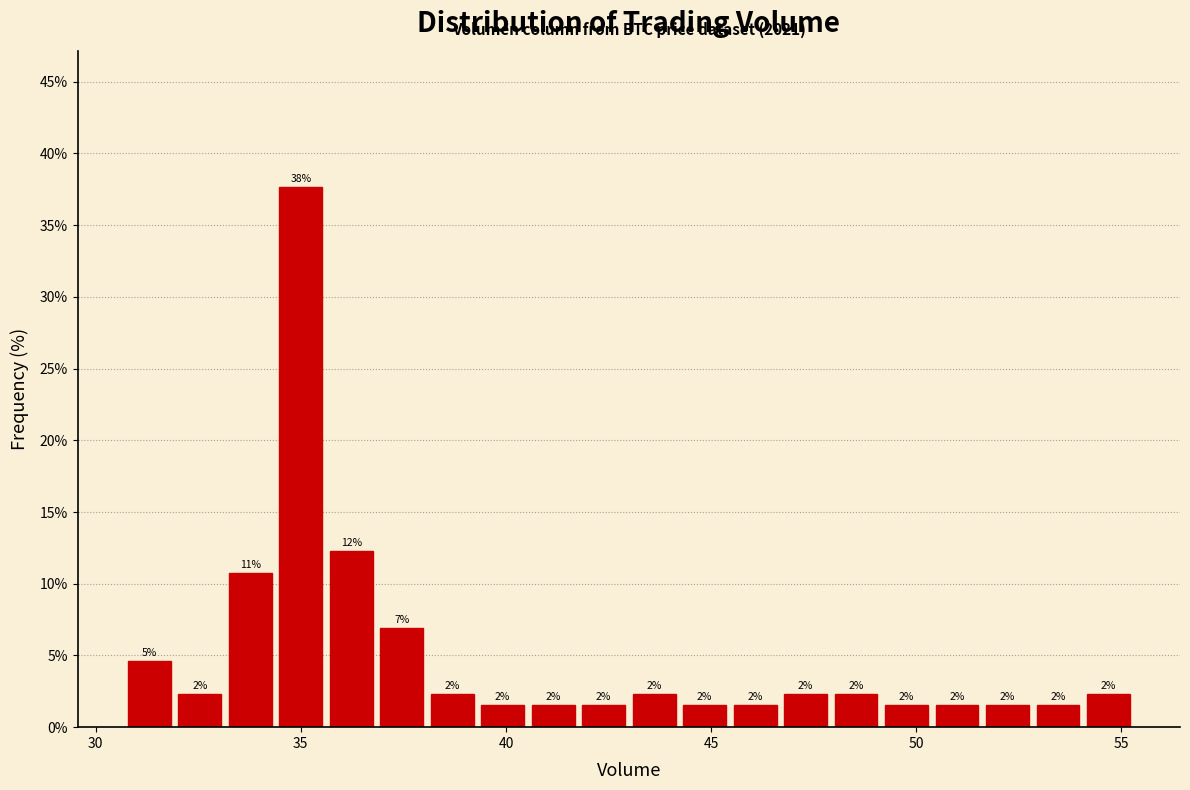

Around what value on the x-axis is the tallest bar? Give the approximate position of its centre, as read against the axis.

35.0